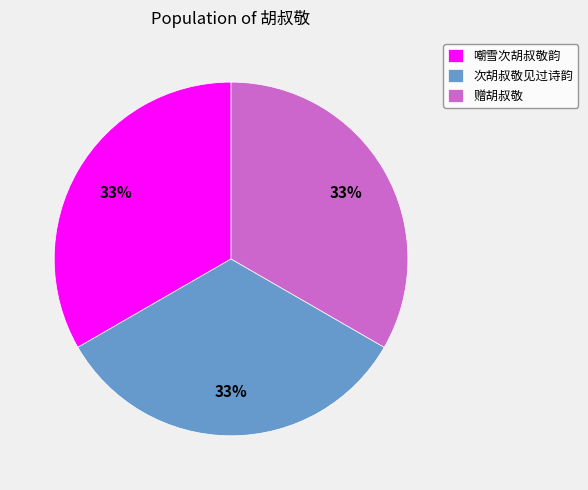

What is the ratio of the value at 次胡叔敬见过诗韵 to the value at 嘲雪次胡叔敬韵?

1.0